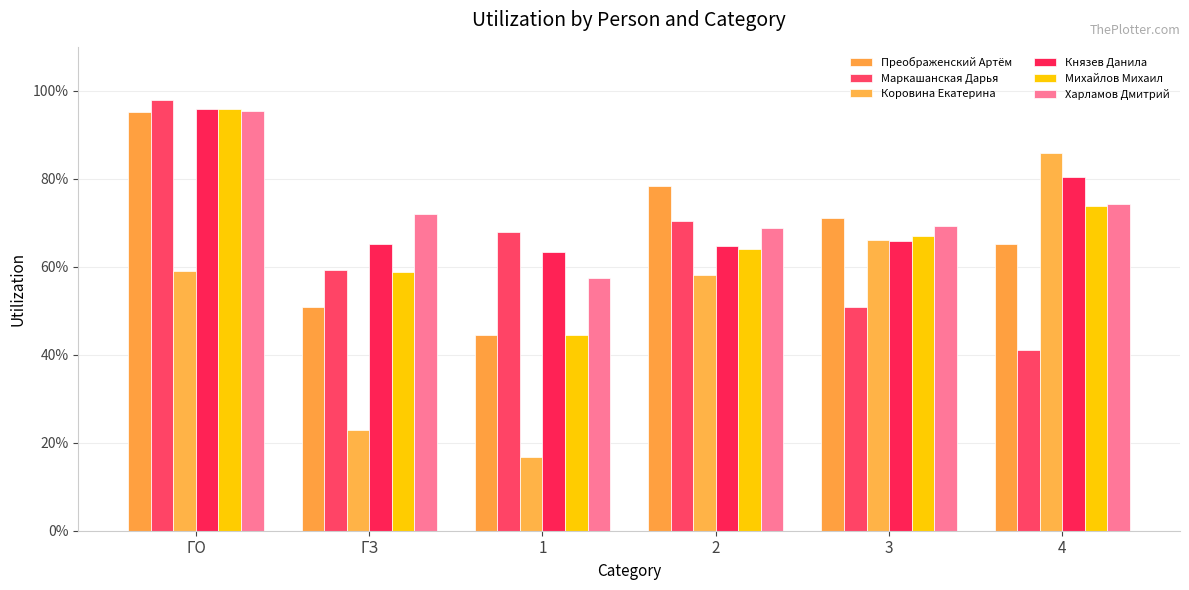

What is the maximum value for Преображенский Артём?

1.0